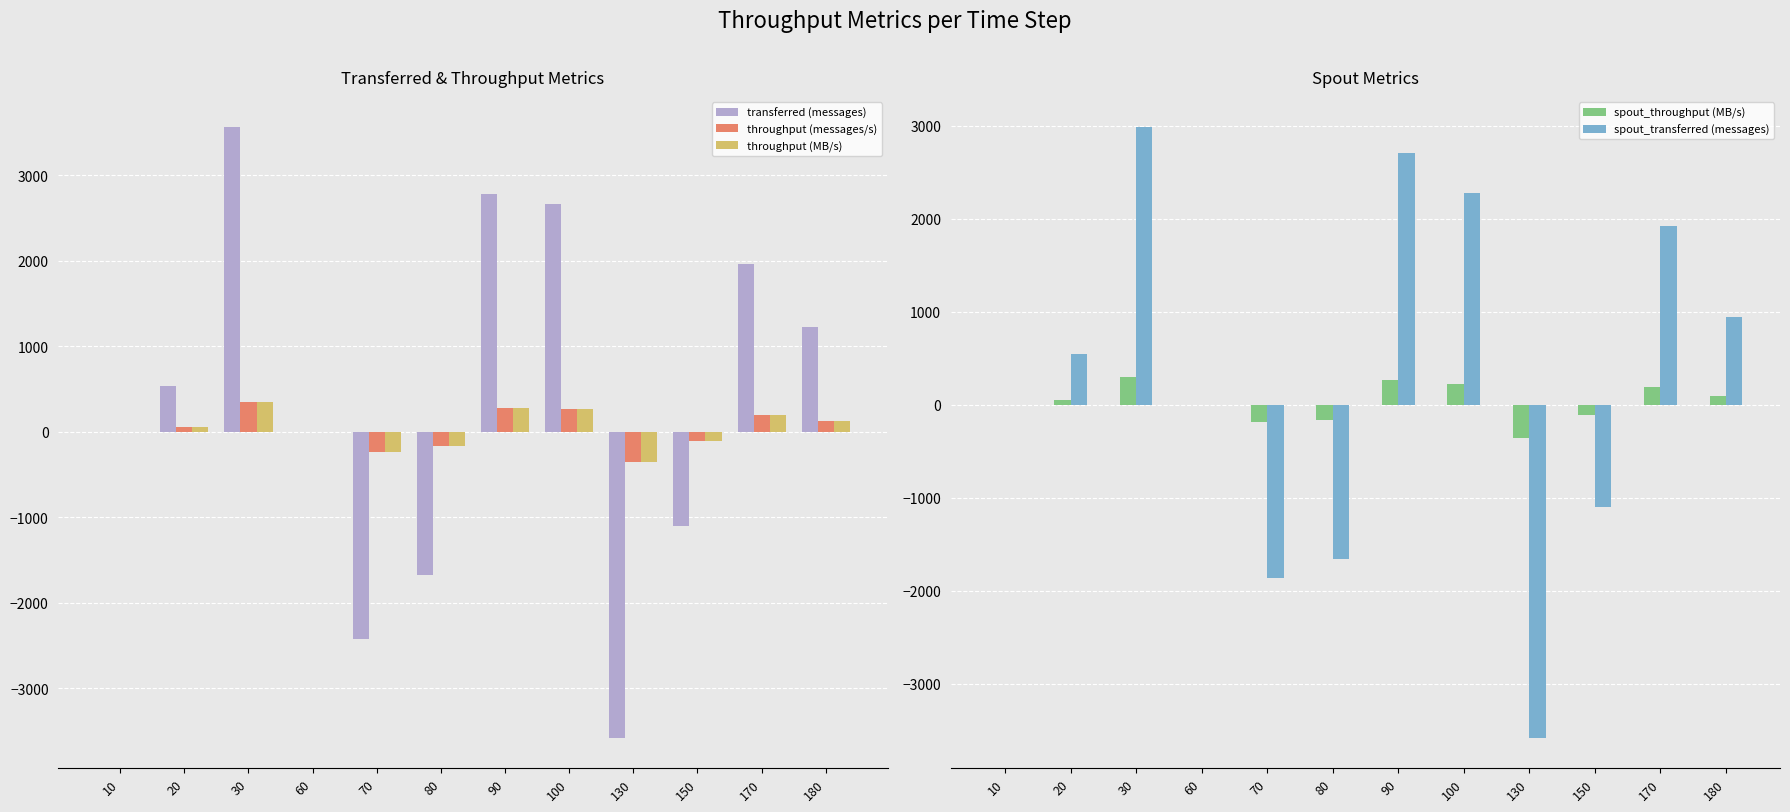

How many groups of bars are there?

12